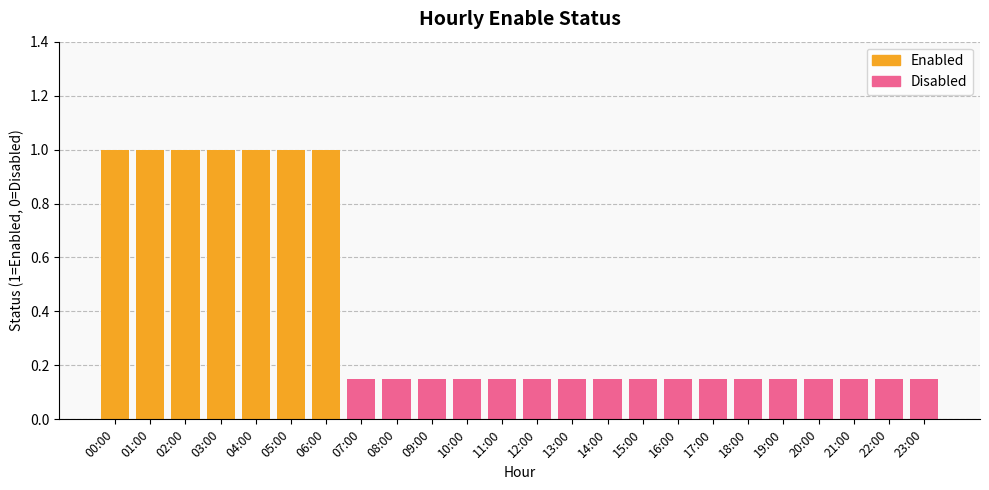

Reading left to right, what are all the values shown in this chart?

00:00=1	01:00=1	02:00=1	03:00=1	04:00=1	05:00=1	06:00=1	07:00=0	08:00=0	09:00=0	10:00=0	11:00=0	12:00=0	13:00=0	14:00=0	15:00=0	16:00=0	17:00=0	18:00=0	19:00=0	20:00=0	21:00=0	22:00=0	23:00=0